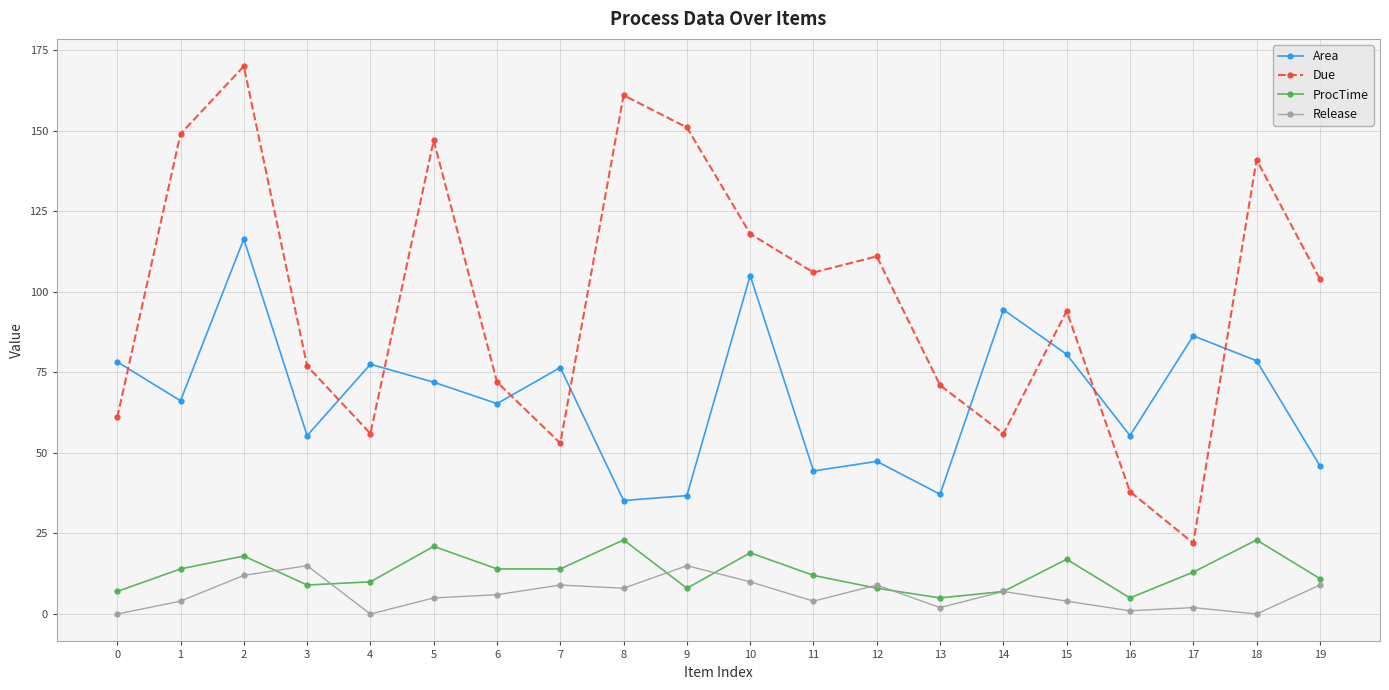

Rank the series by their maximum value, from highest to lowest.

Due, Area, ProcTime, Release